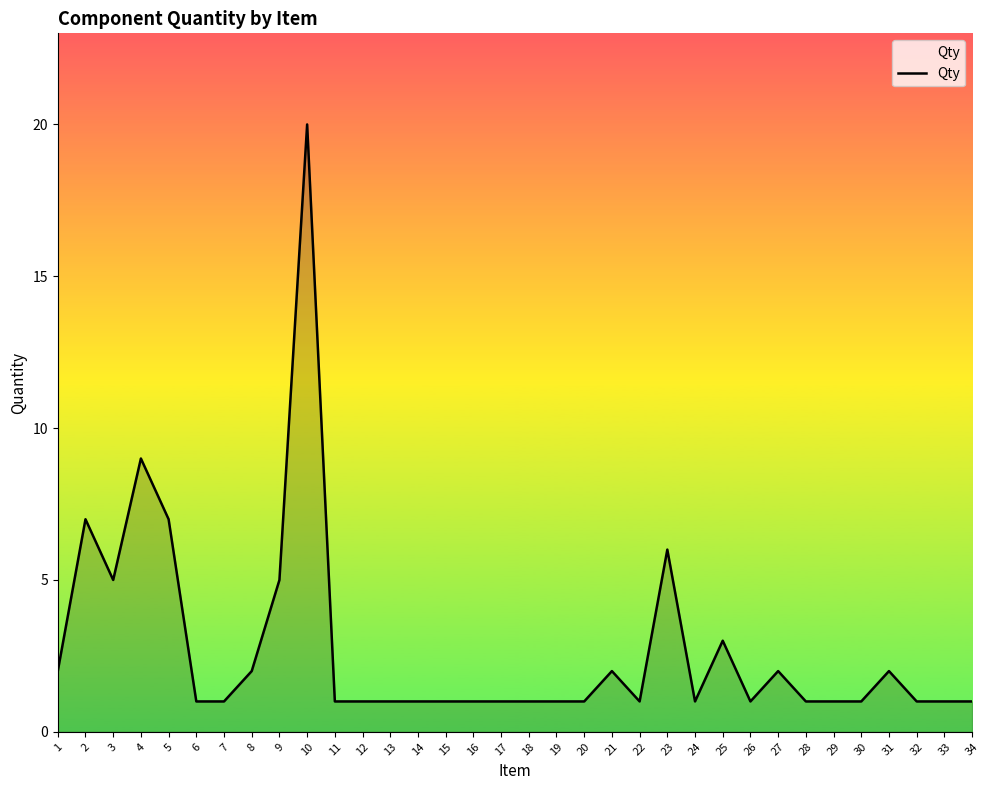

True or false: there are more than 2 points higher than both neighbors.

True